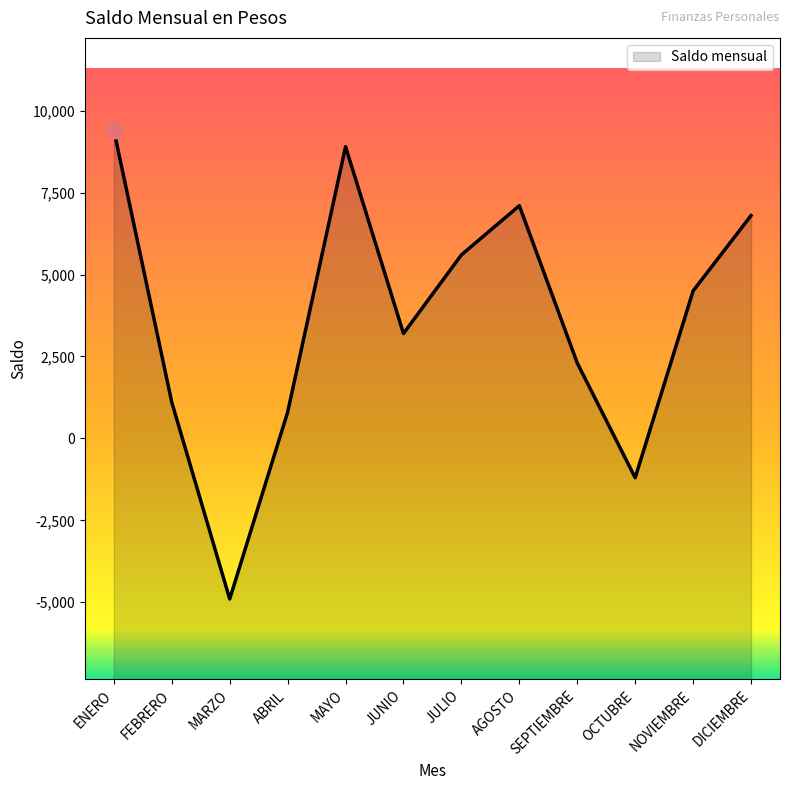

Which has a higher value, SEPTIEMBRE or AGOSTO?

AGOSTO